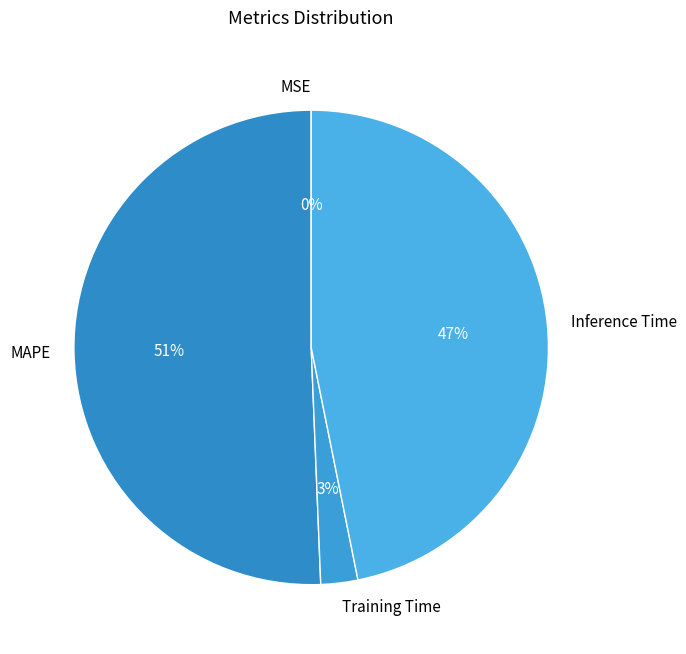

Which category accounts for the majority?

MAPE